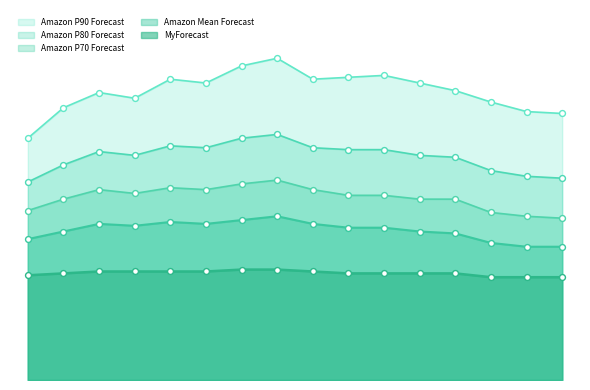

Is the value of Amazon P90 Forecast at 2025-03-02 greater than the value of Amazon P80 Forecast at 2025-03-30?

Yes